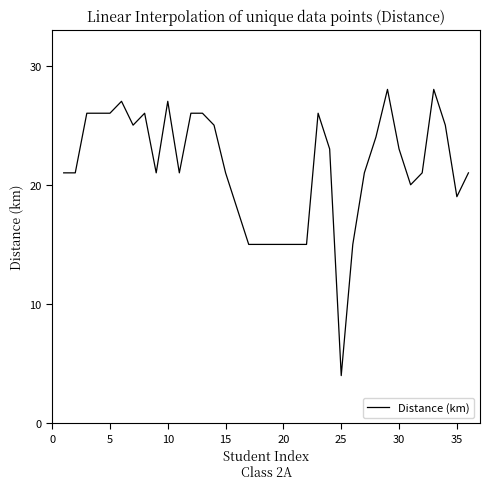

What is the maximum value shown in the chart?

28